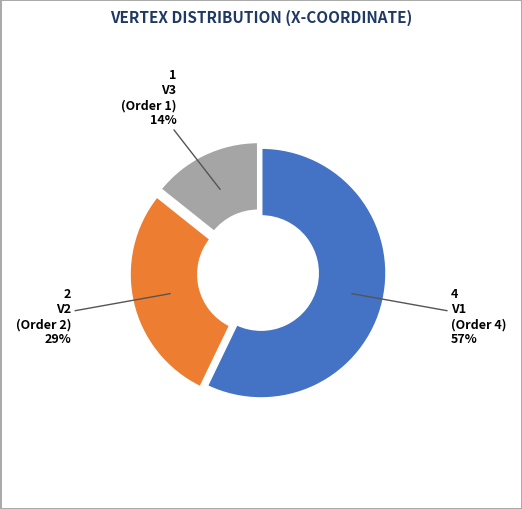

To the nearest percent, what is the average slice percentage?

33%